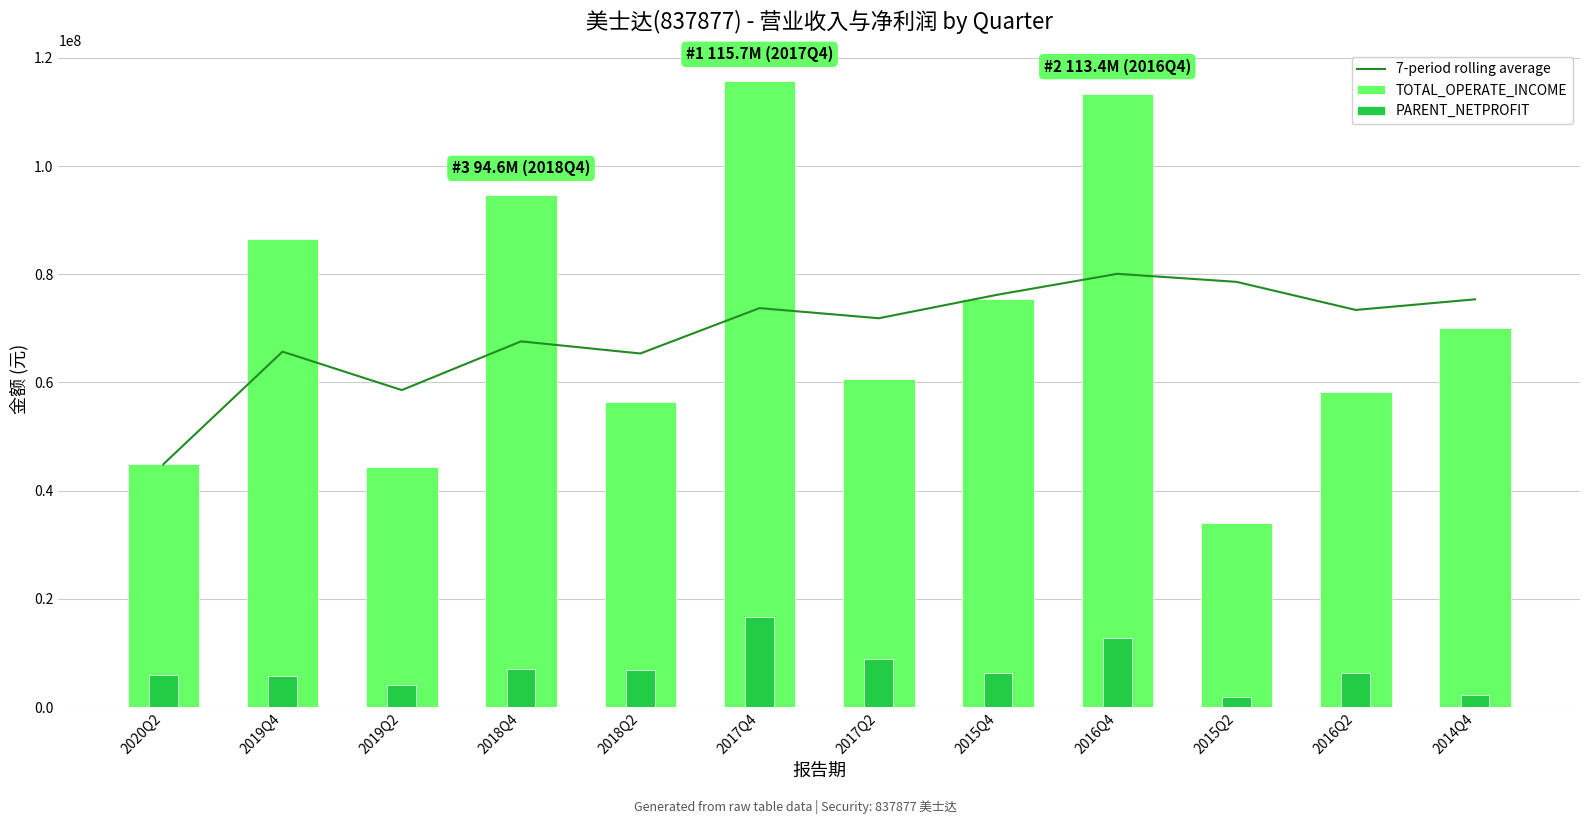

Are the bars horizontal?

No